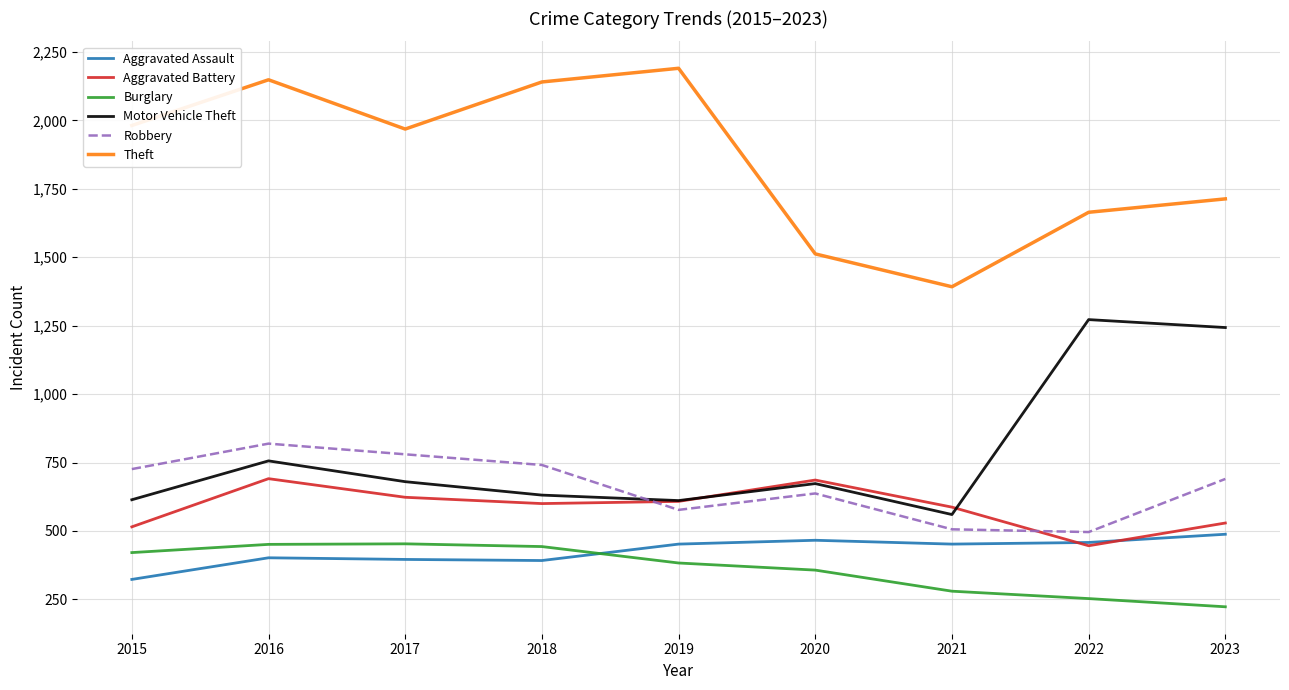

True or false: Motor Vehicle Theft has a value of 1272 at 2022.

True